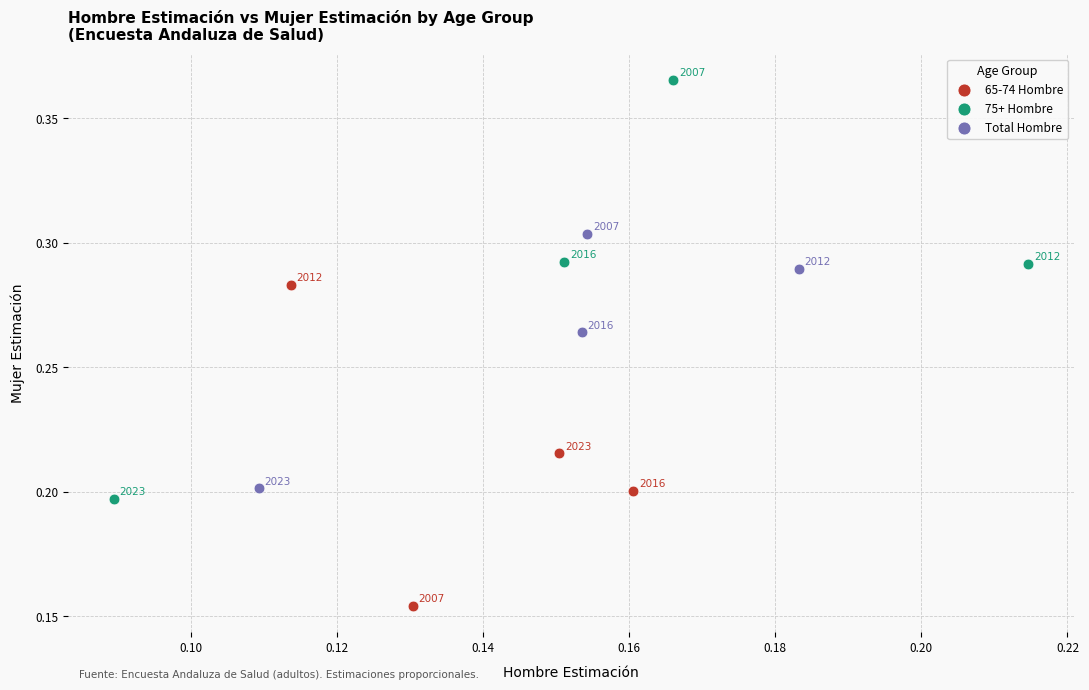

Which series has the largest Y range (max minus min)?

75+ Hombre